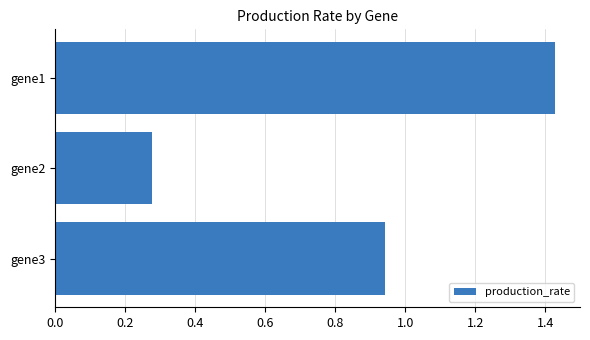

Which label corresponds to the smallest value in the chart?

gene2